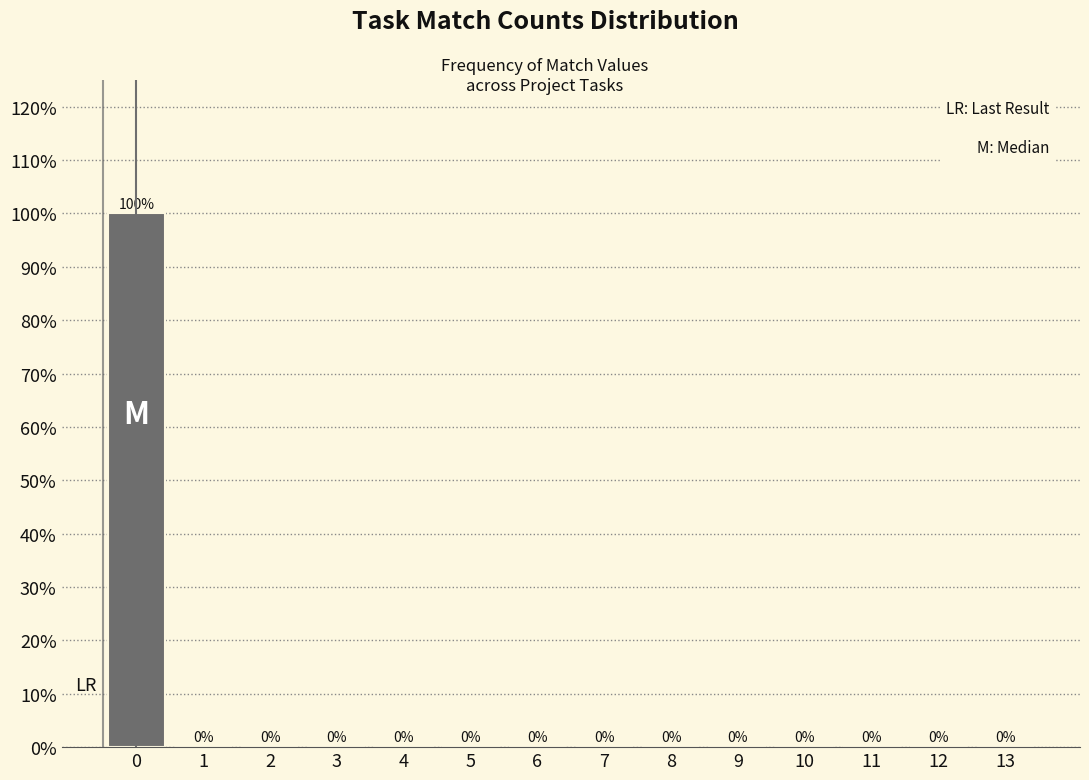

What is the height of the bar covering -0.5 to 0.5 on the x-axis?

100